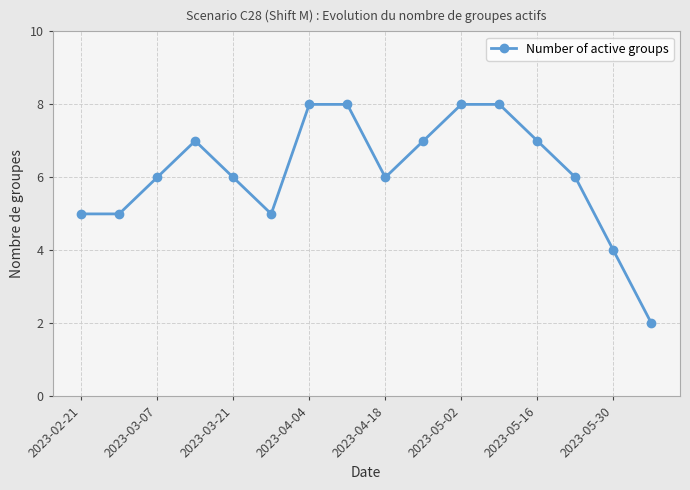

What is the difference between the maximum and minimum values?

6